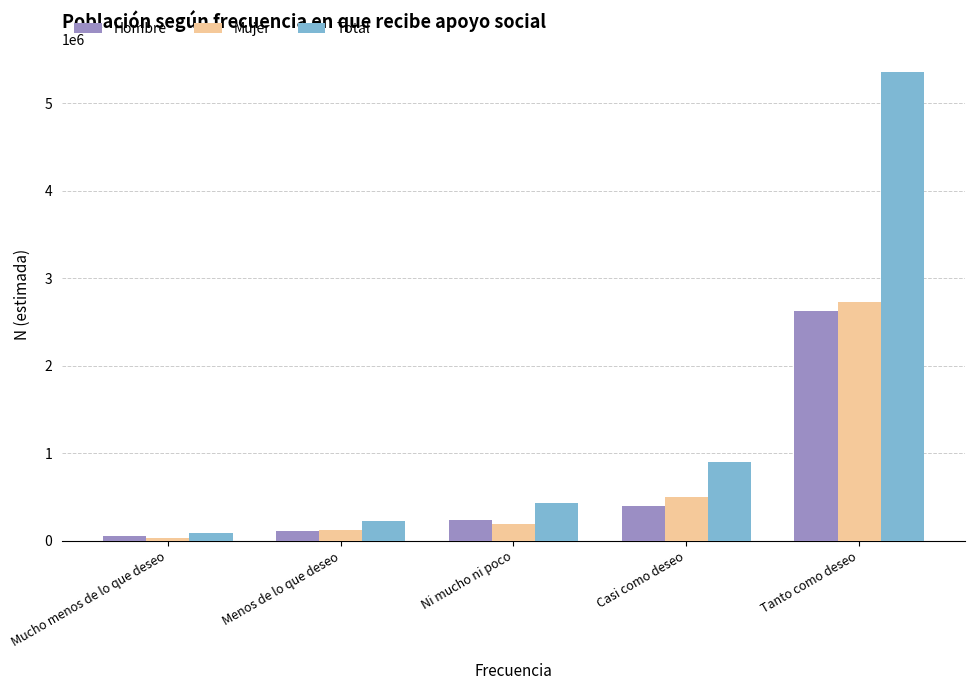

Which series has the widest spread of values?

Total